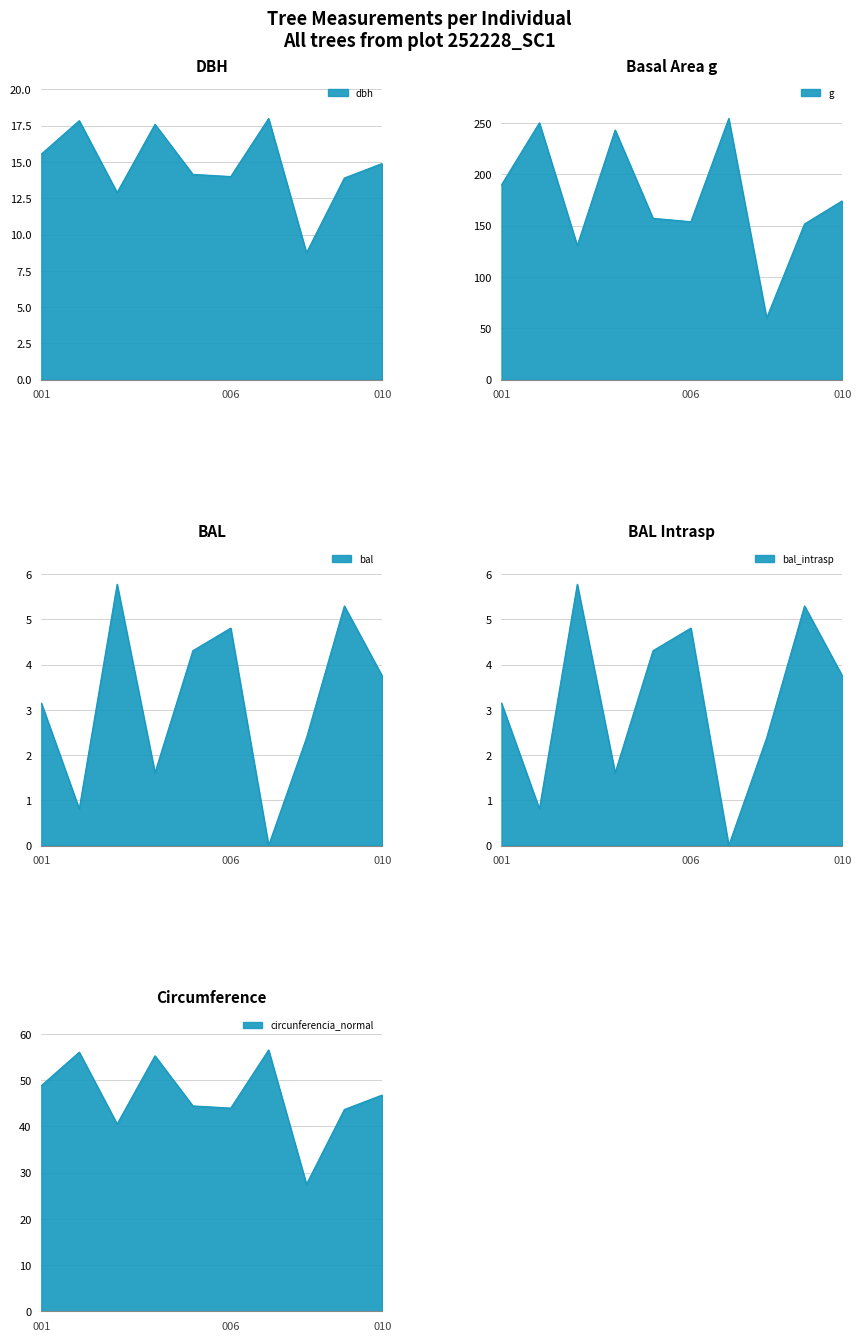

At which label is circunferencia_normal closest to 42?

252228003